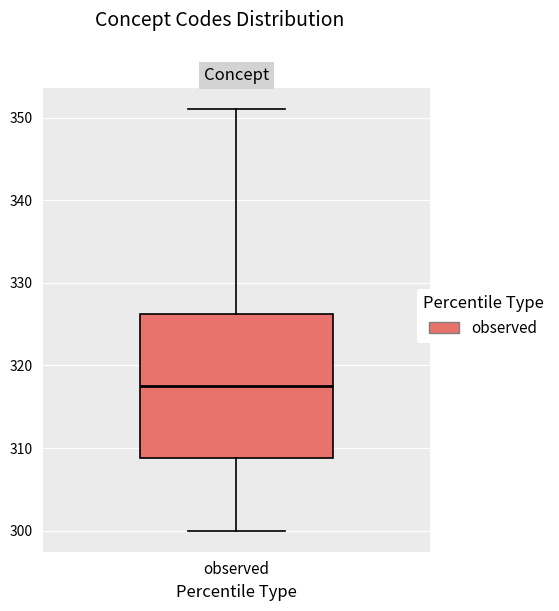

Where does the upper whisker of the box for observed end on the y-axis? The values are not printed on the chart, so give them approximately, as read against the axis.

351